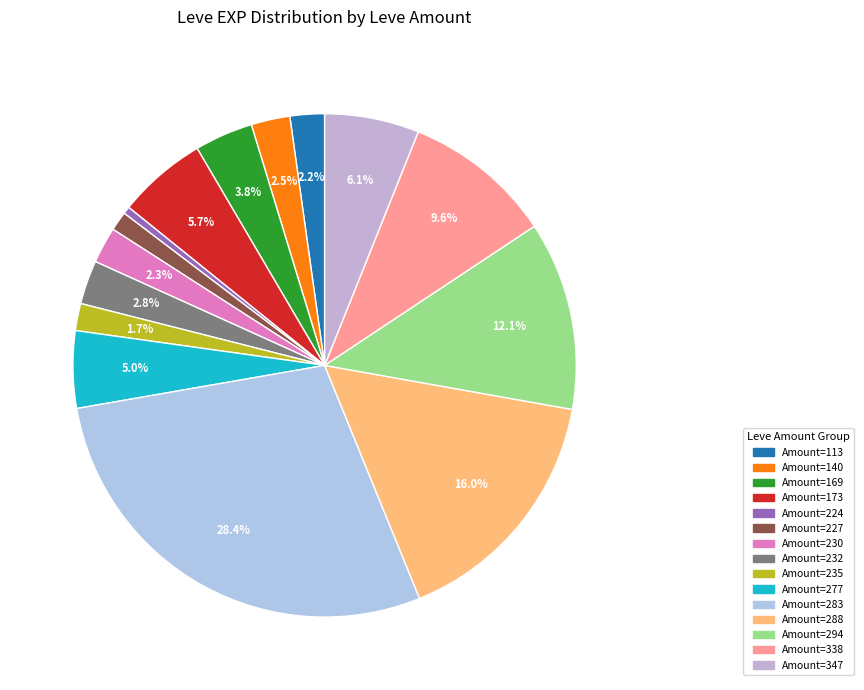

How many slices are in this pie chart?

15